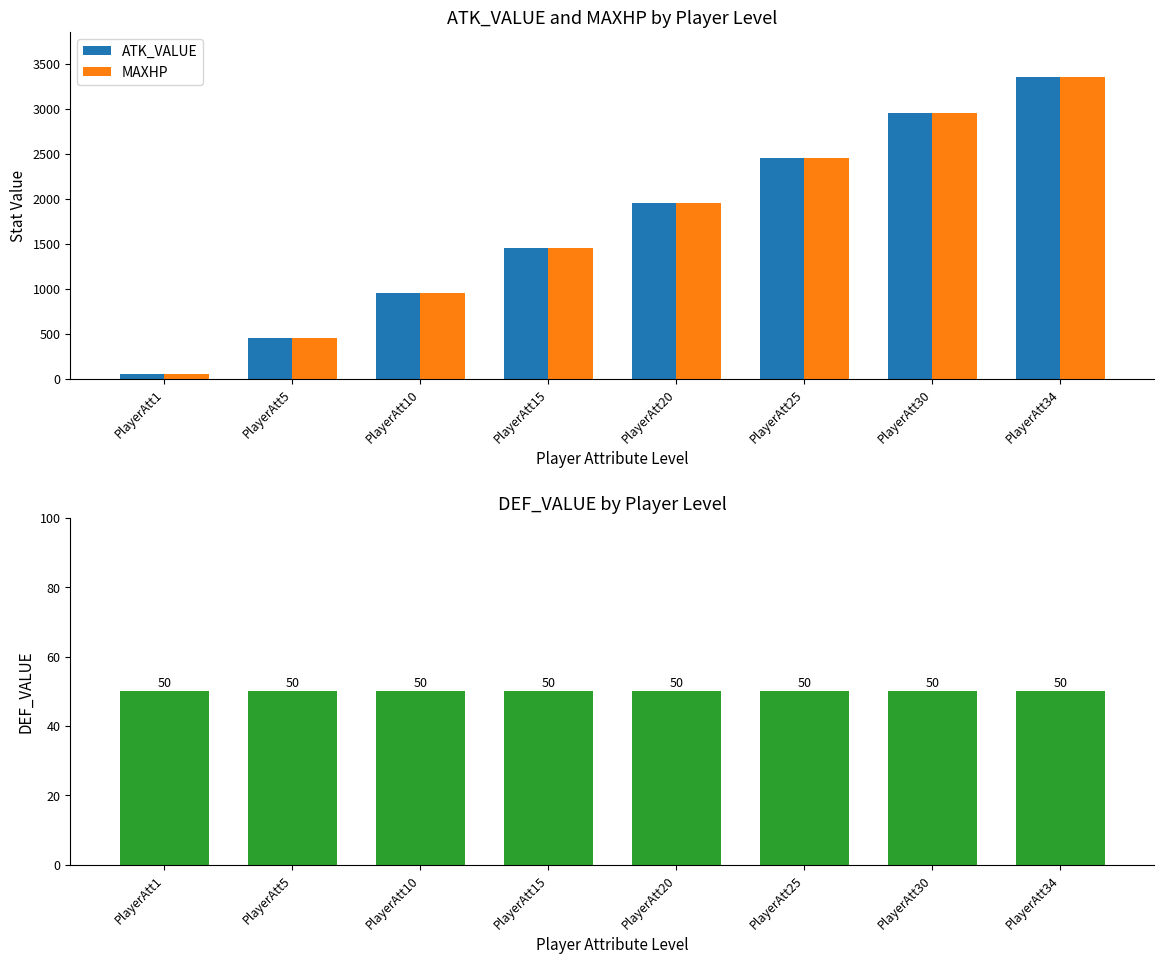

Where does the ATK_VALUE series first go above 1950?

PlayerAtt25